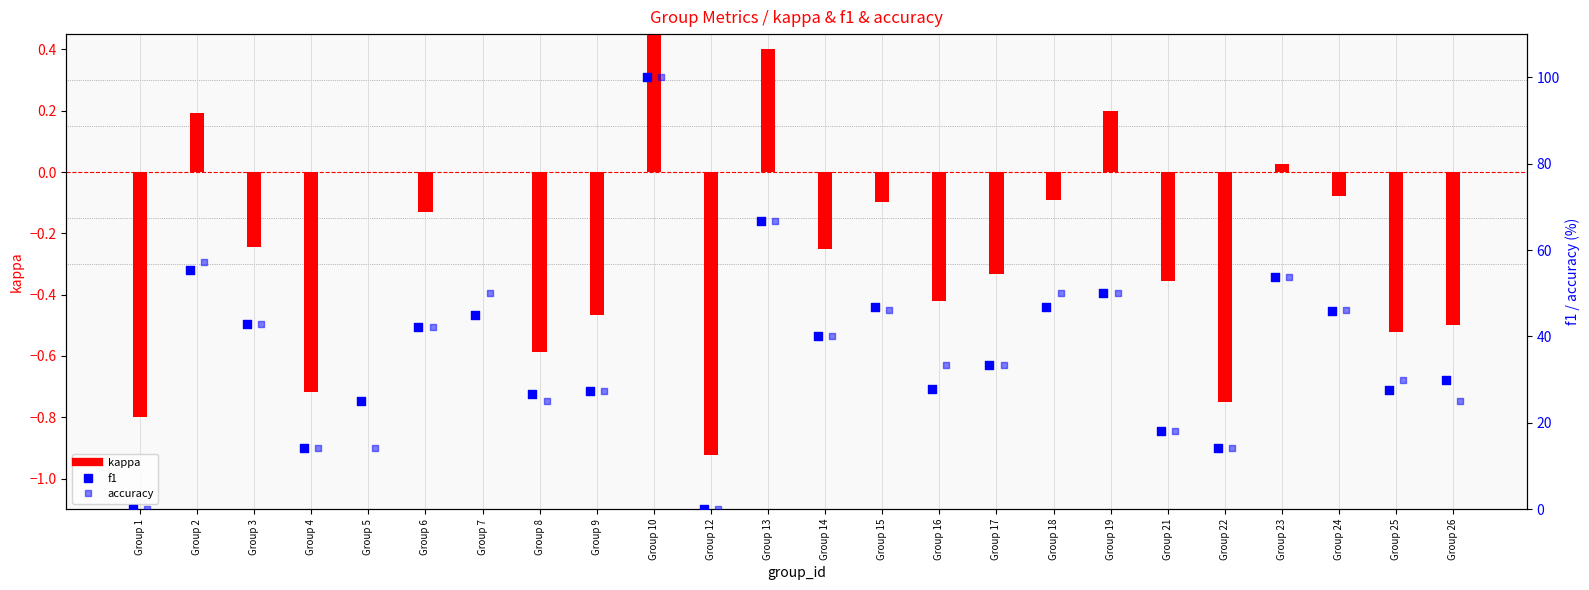

At how many categories does at least one series exceed 84?

1